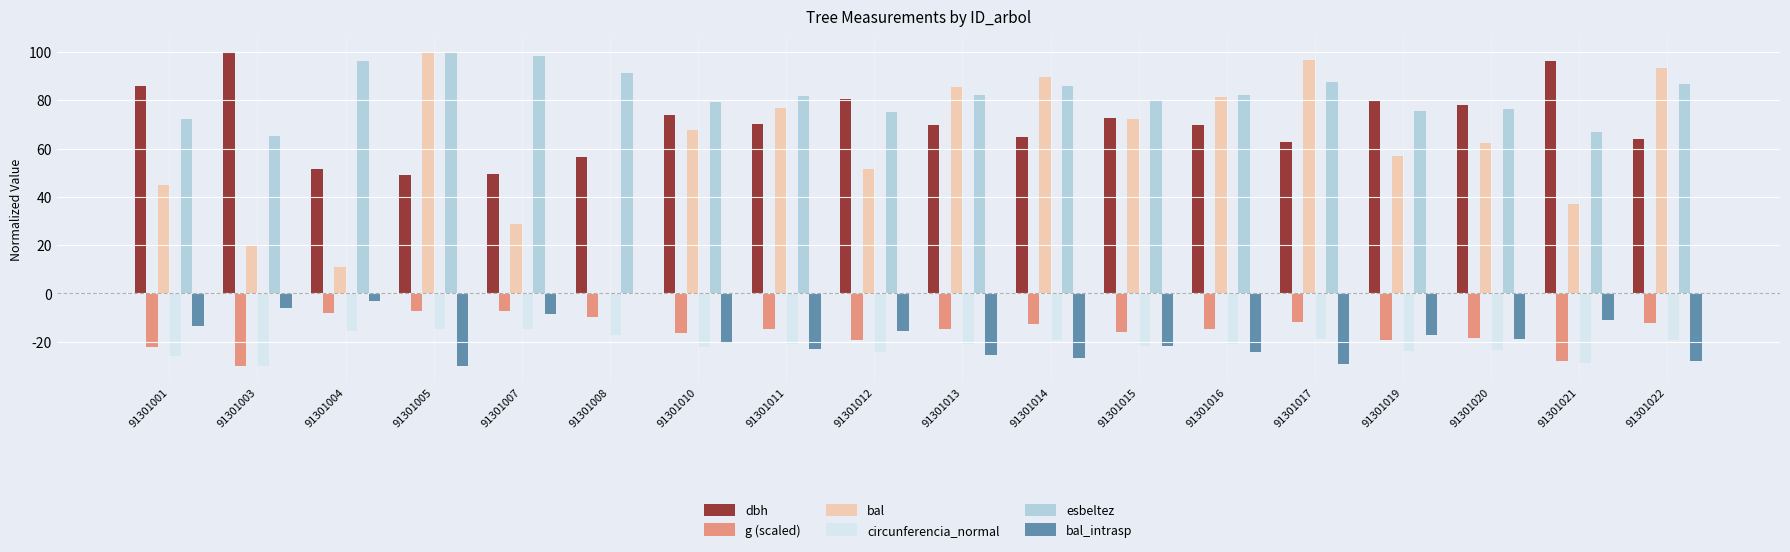

Is it true that circunferencia_normal equals -37.7 at 91301001?

False